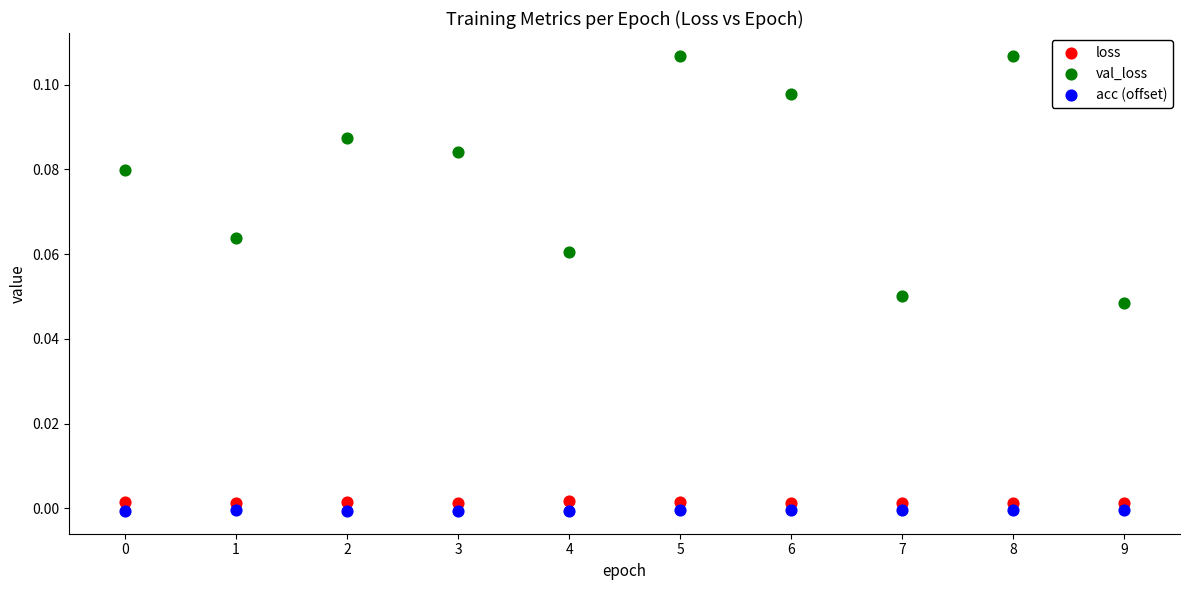

Which series contains the highest Y value?

val_loss